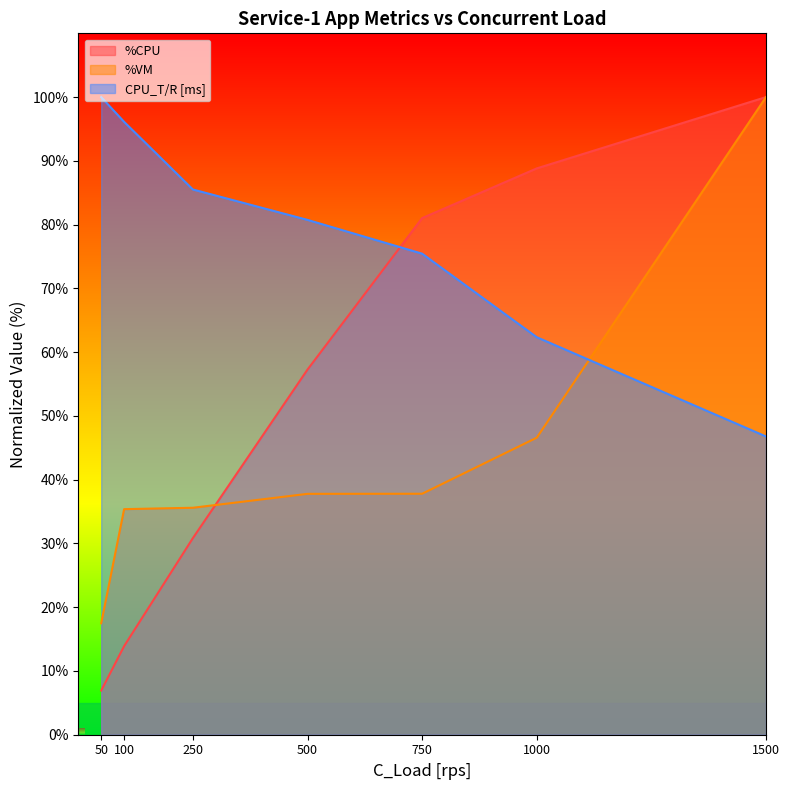

Which category has the lowest value in the %VM series?

50